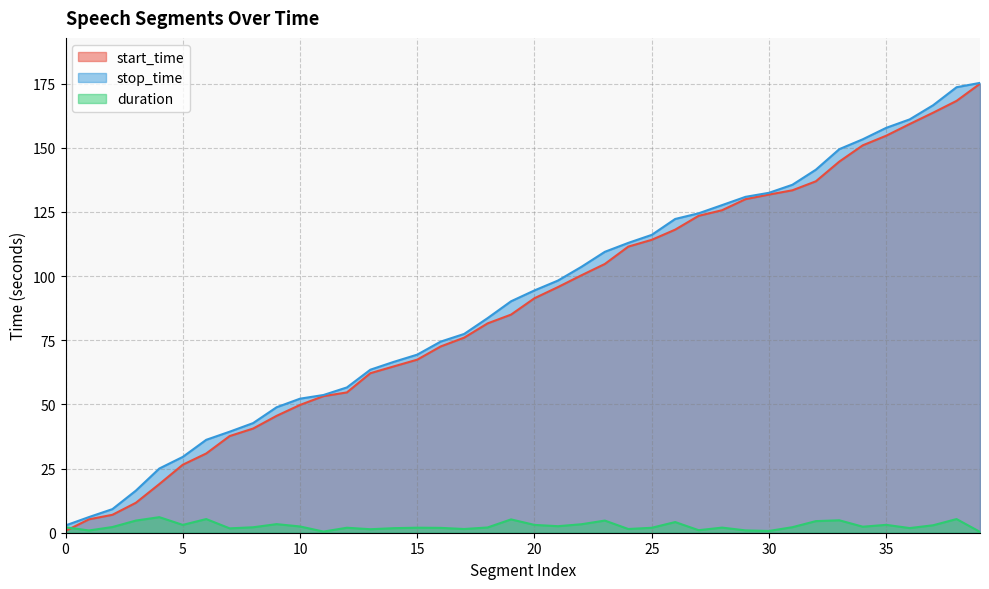

Rank the categories by stop_time value from lowest to highest.

0, 1, 2, 3, 4, 5, 6, 7, 8, 9, 10, 11, 12, 13, 14, 15, 16, 17, 18, 19, 20, 21, 22, 23, 24, 25, 26, 27, 28, 29, 30, 31, 32, 33, 34, 35, 36, 37, 38, 39